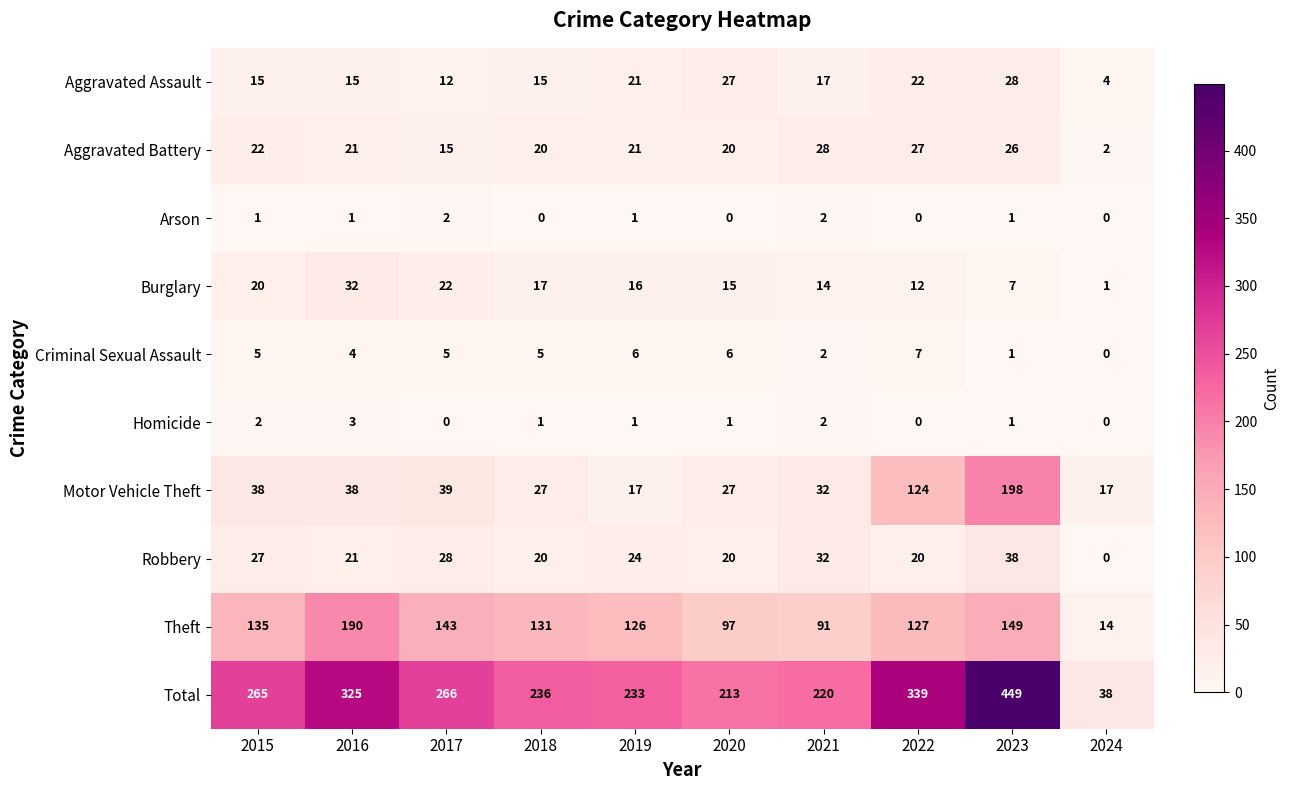

Where does the Homicide series first go above 1?

2015